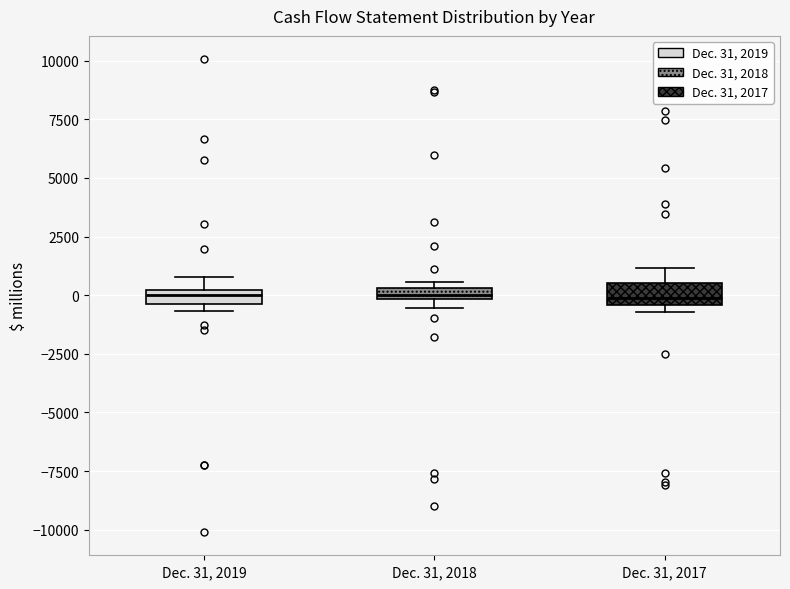

Where is the lower edge of the box for Dec. 31, 2018 on the y-axis? The values are not printed on the chart, so give them approximately, as read against the axis.

0